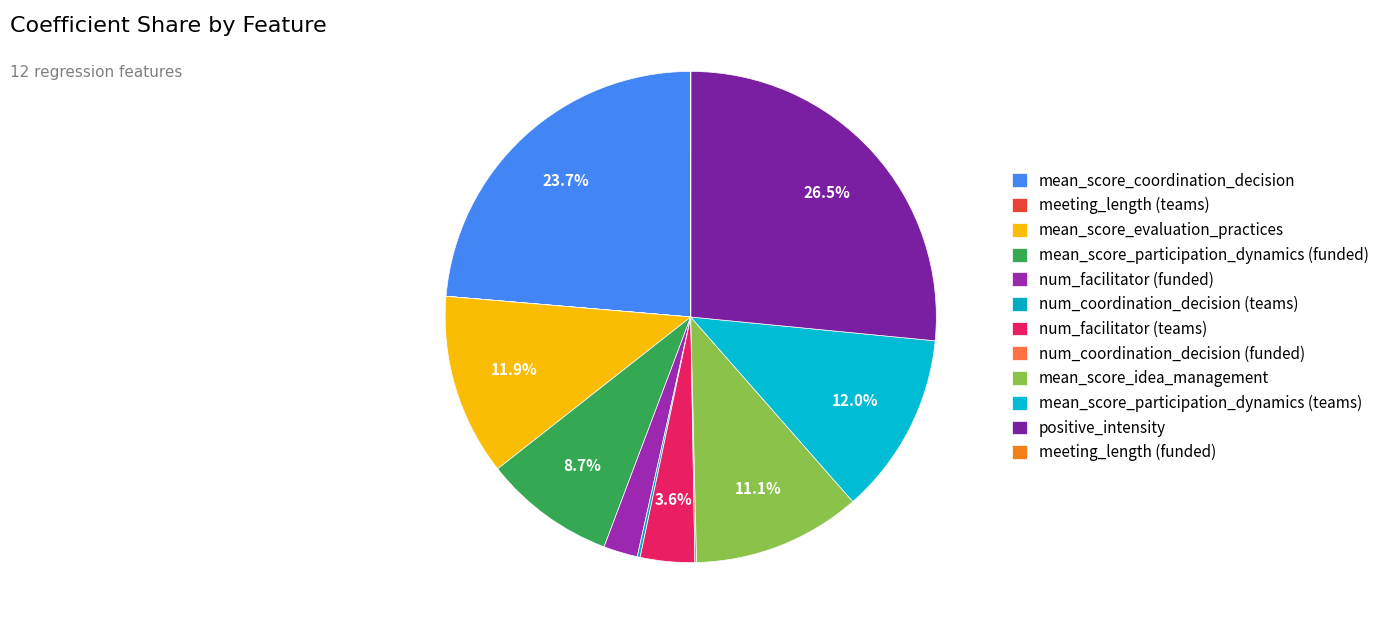

Which has a higher value, num_facilitator (funded) or meeting_length (teams)?

num_facilitator (funded)